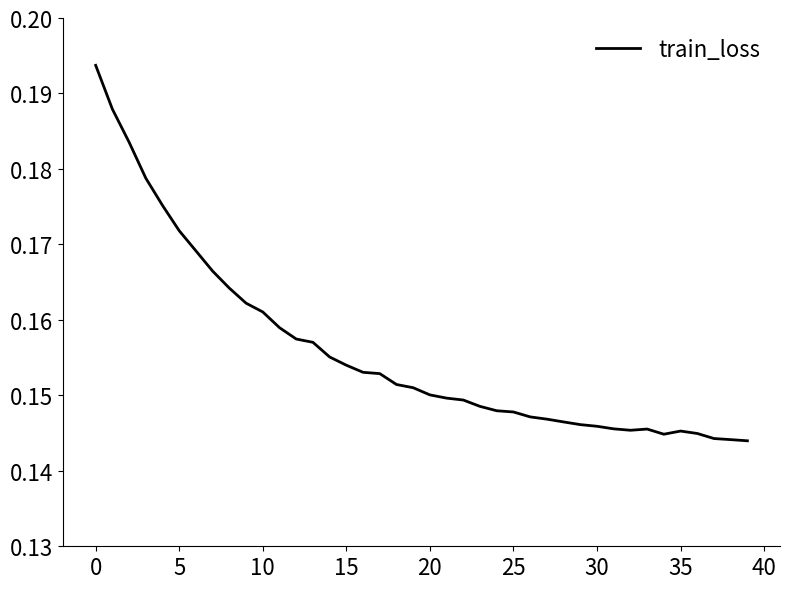

Which category has the lowest value across all series?

39